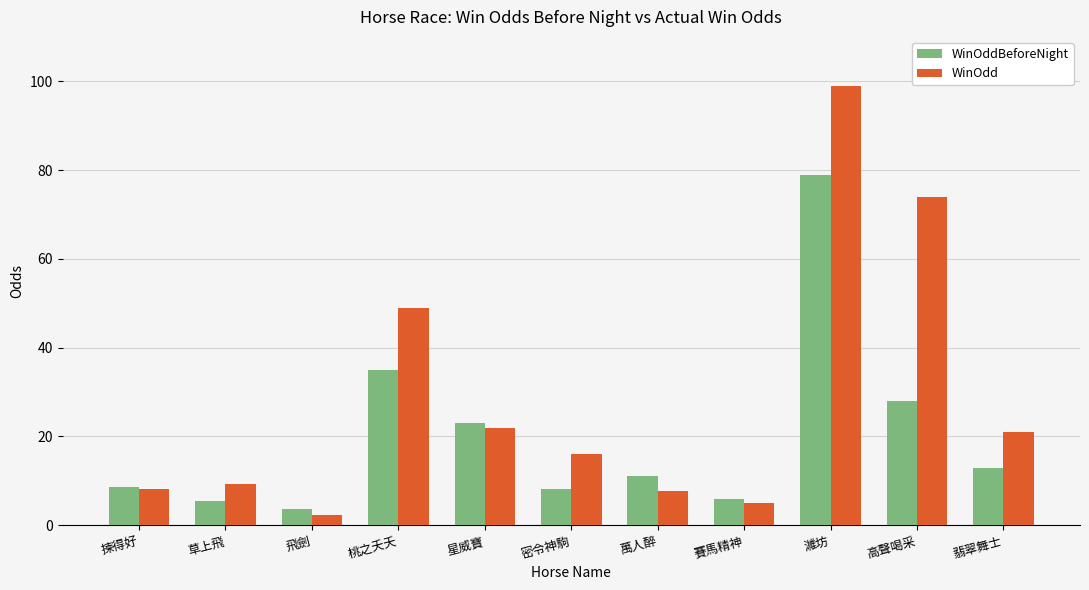

Which series has the largest range (max minus min)?

WinOdd